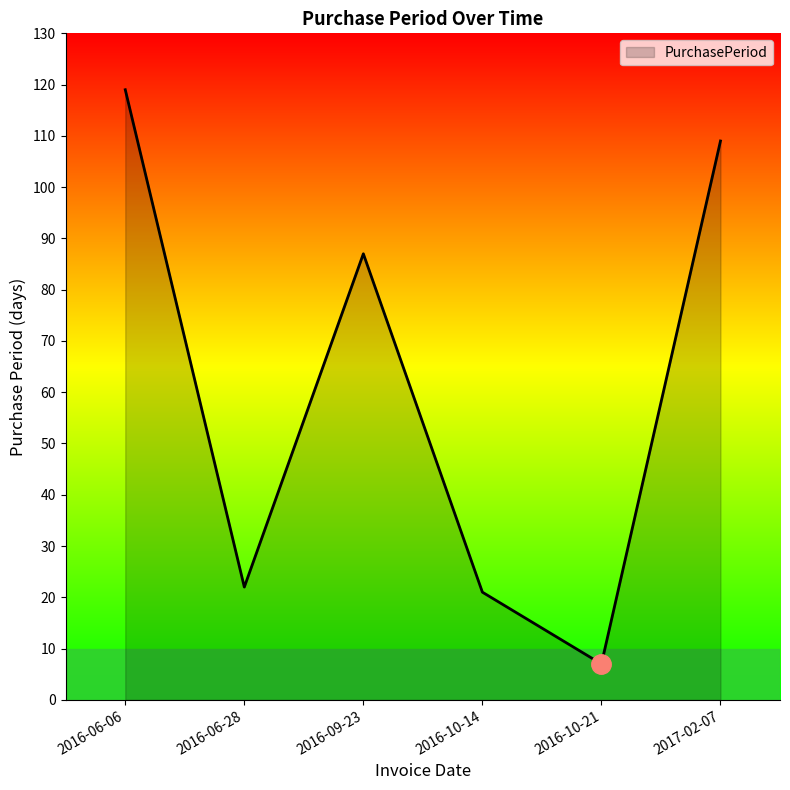

What is the change in value from 2016-09-23 to 2016-10-14?

-66